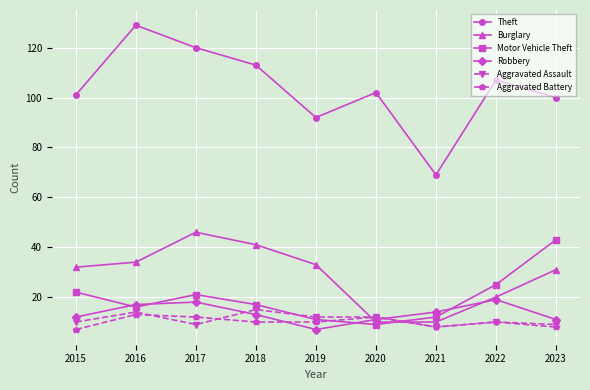

At how many categories does at least one series exceed 52?

9